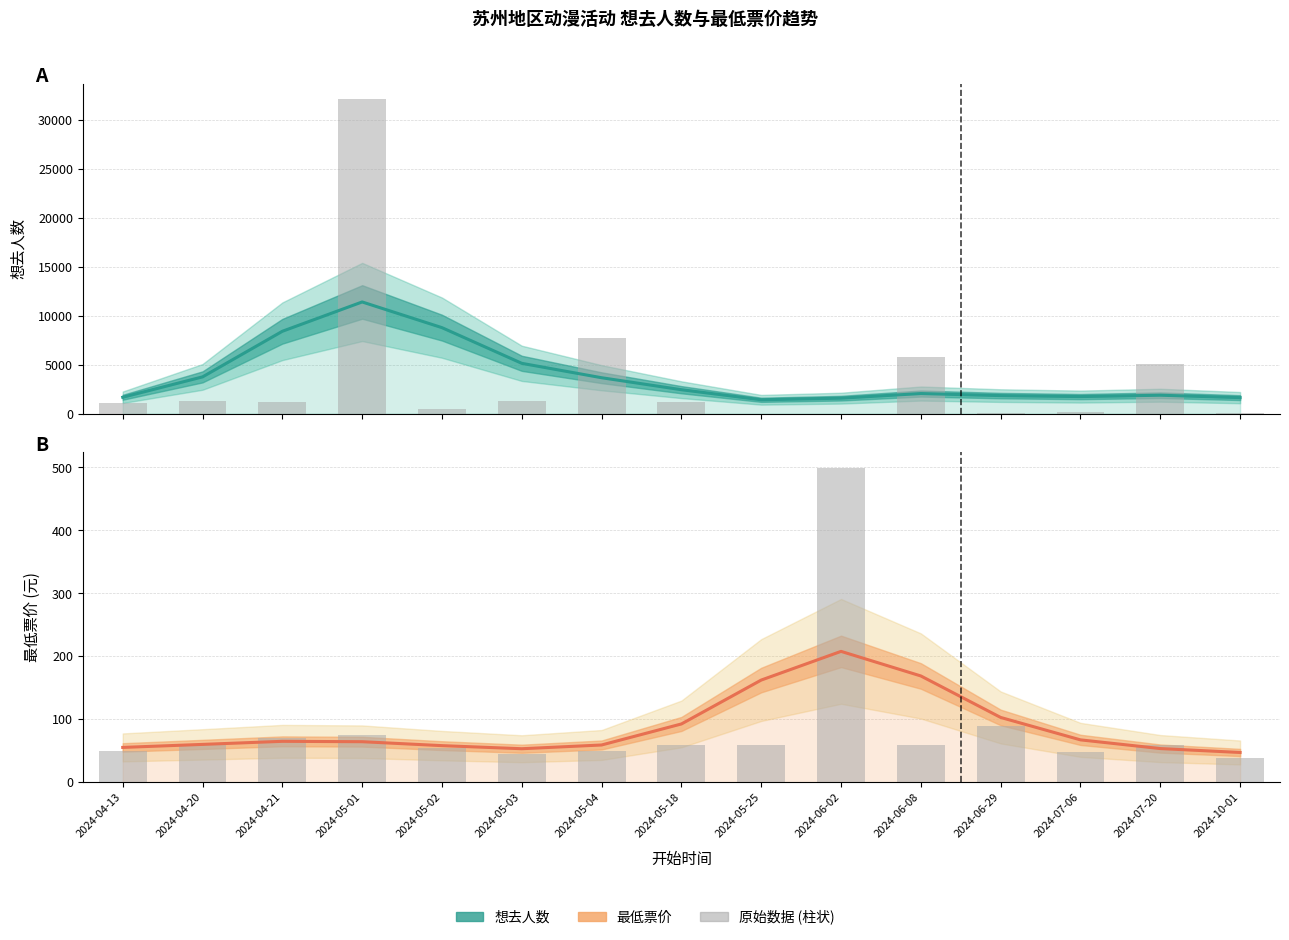

Read the 想去人数 (原始) value at 2024-05-18.

1160.0